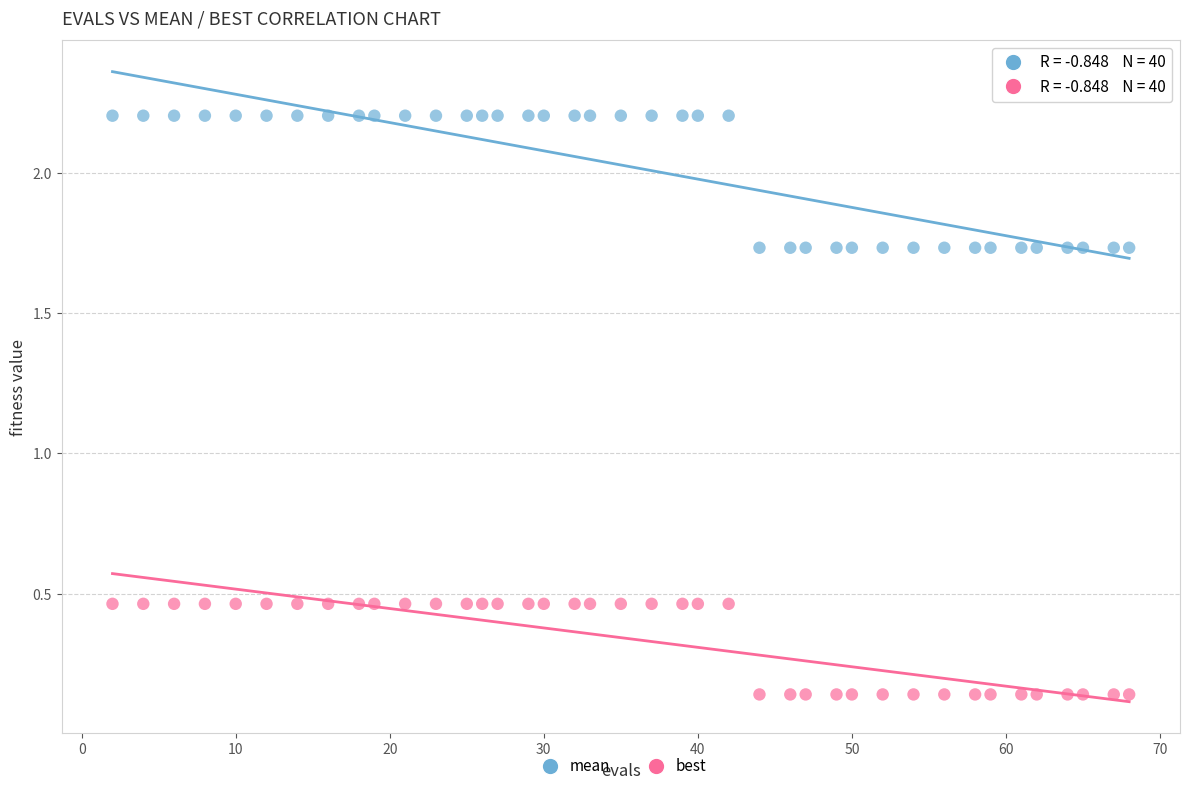

Which series reaches the minimum Y coordinate?

best